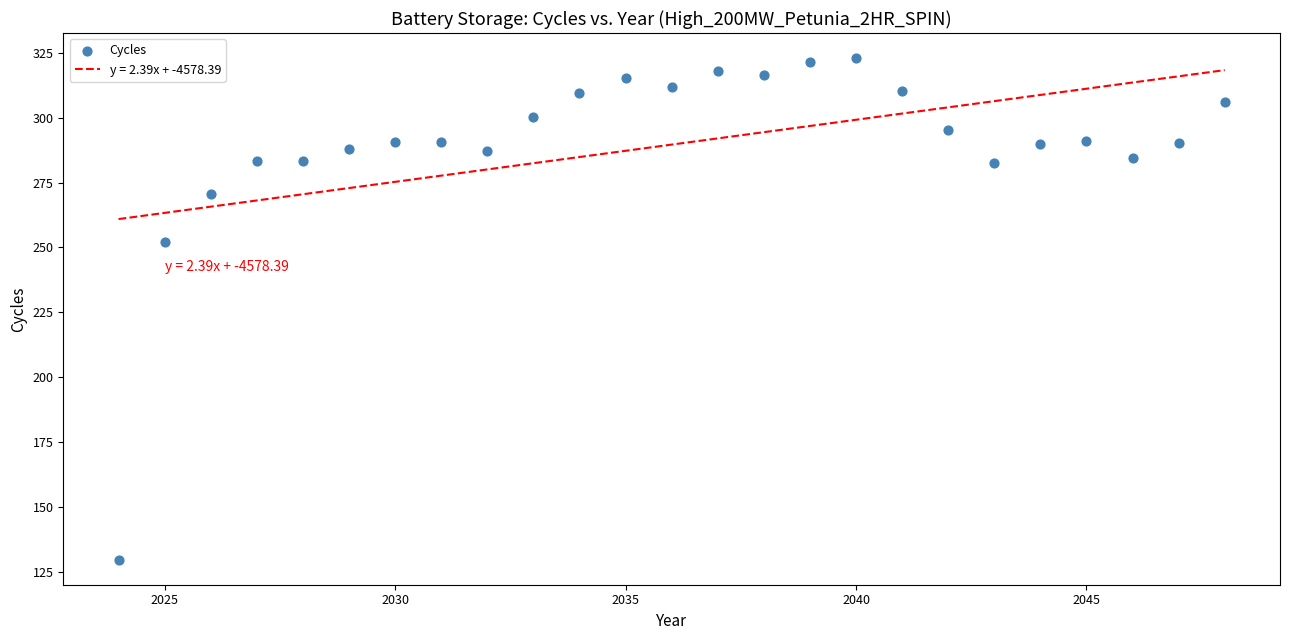

What Y value in the scatter plot is closest to 226?

252.2